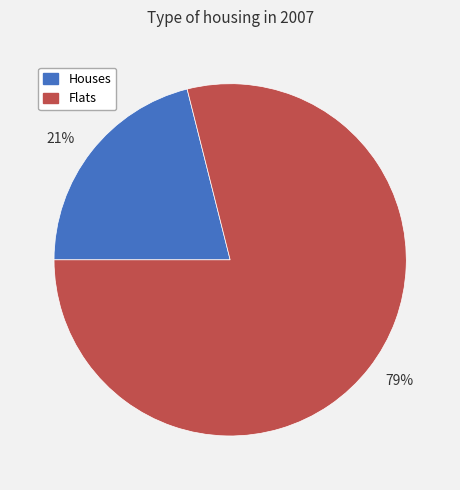

Is there any slice that represents more than half of the pie?

Yes